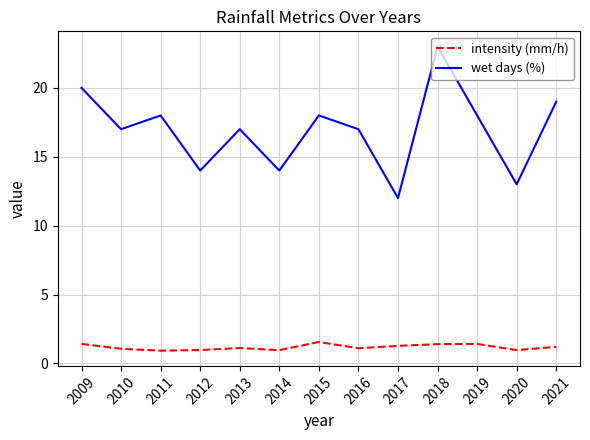

True or false: intensity (mm/h) and wet days (%) intersect in this chart.

False